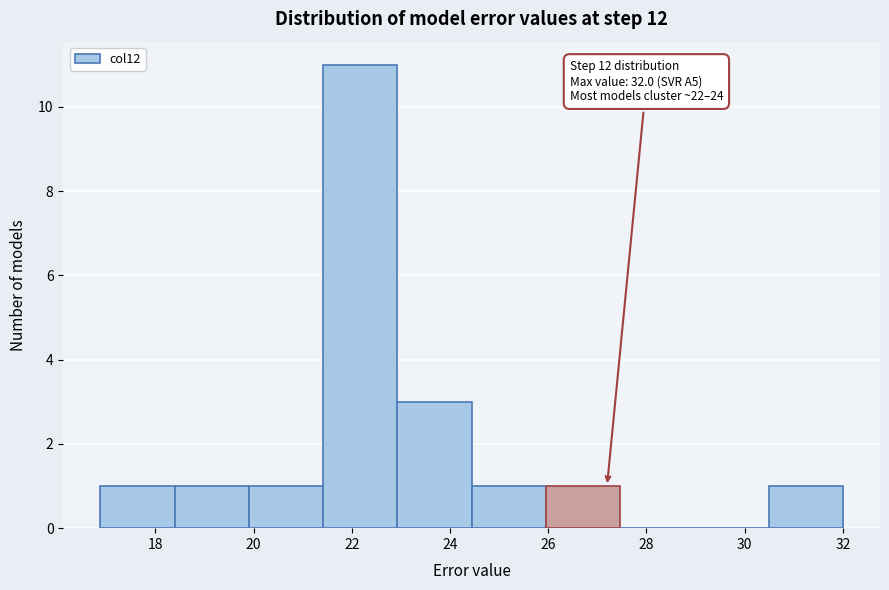

Which range on the x-axis has the tallest bar?

21.4 to 23.0